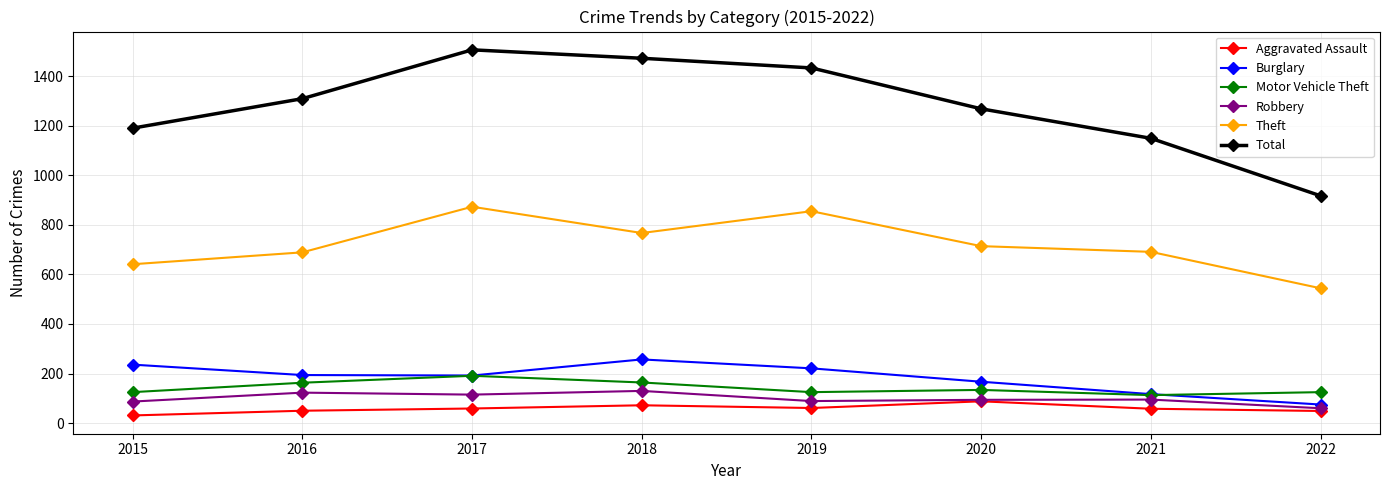

What is the total value across all series at 2021?

2223